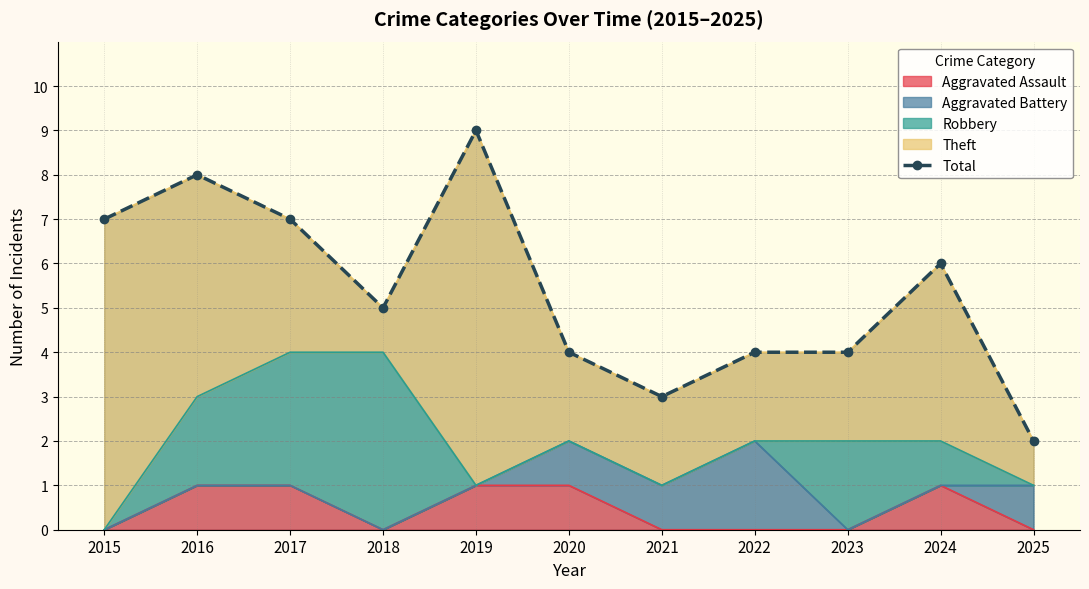

Where does the data first go above 5?

2015